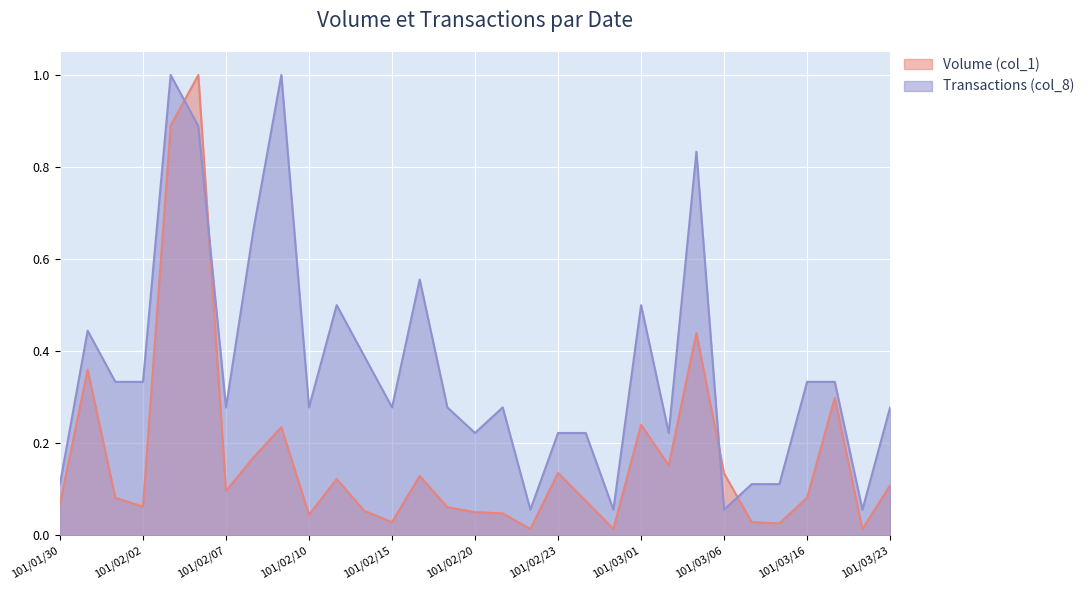

At which label is Transactions (col_8) closest to 0?

101/02/22